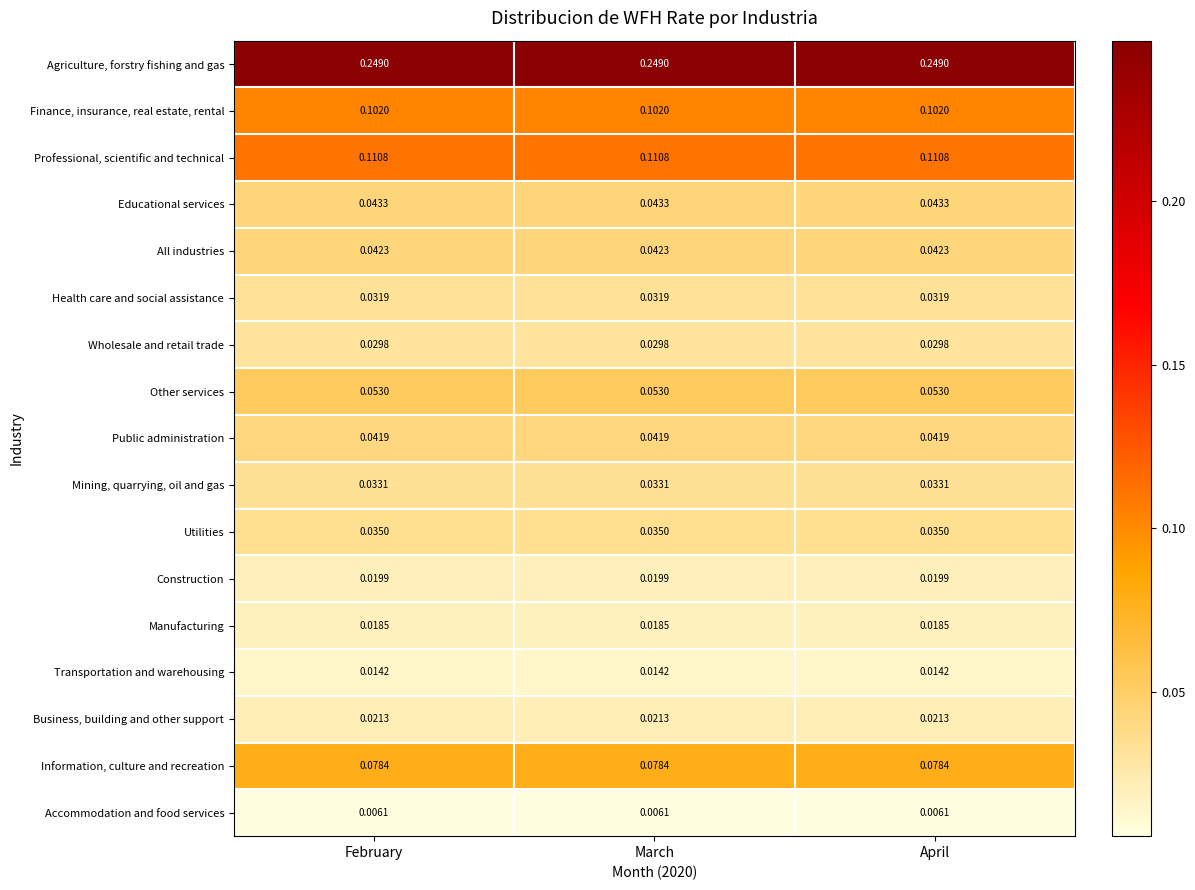

What is the total value across all series at February?

0.9